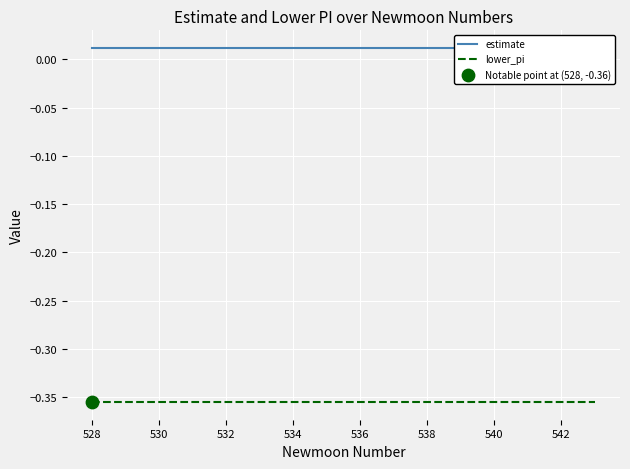

Which series reaches the maximum Y coordinate?

estimate